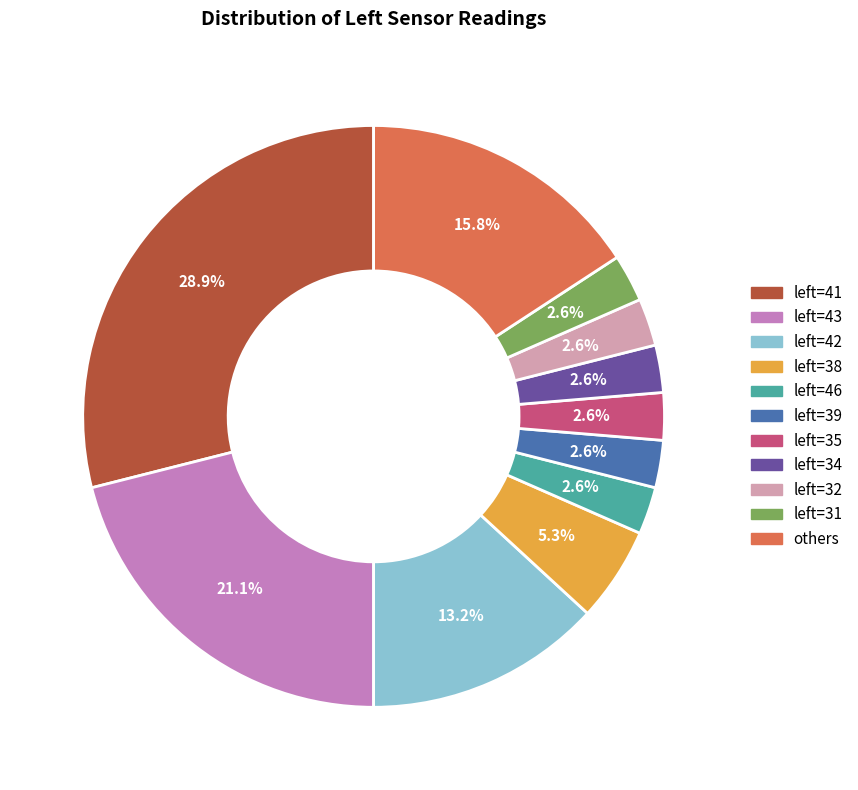

Does any single category account for the majority?

No